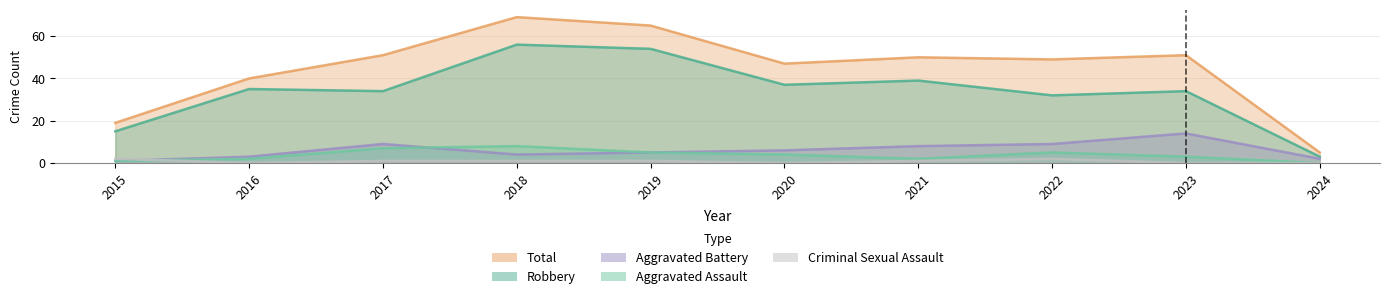

True or false: Criminal Sexual Assault has more than 0 interior local peaks.

True